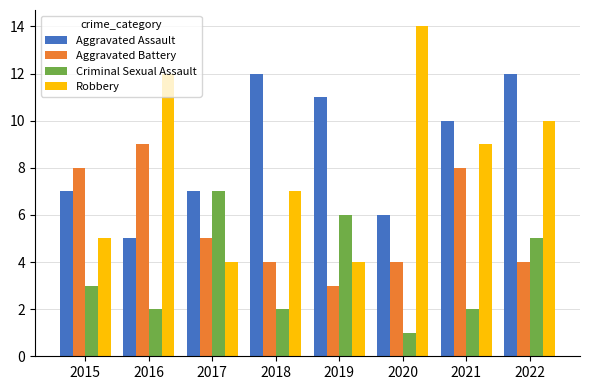

At which category is the sum across all series the highest?

2022